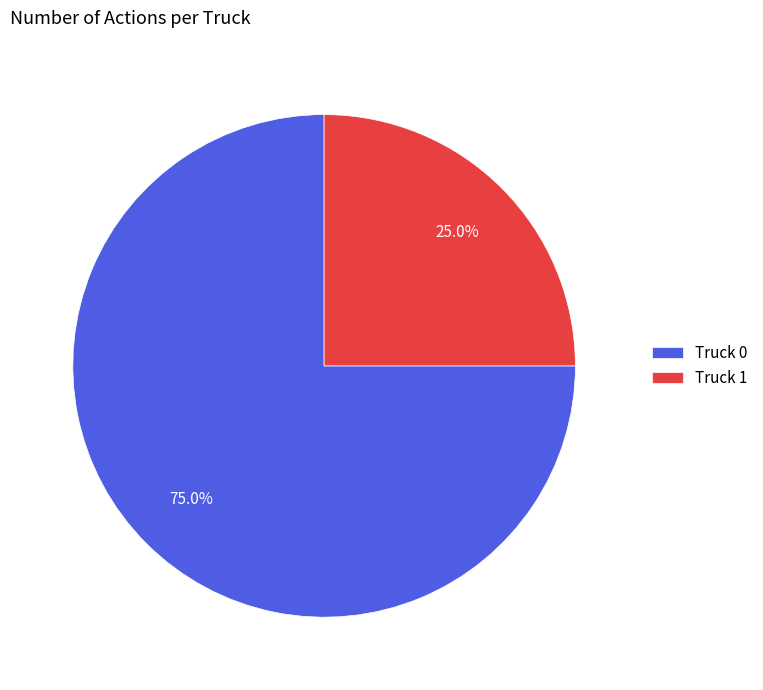

Count the number of slices in the pie.

2